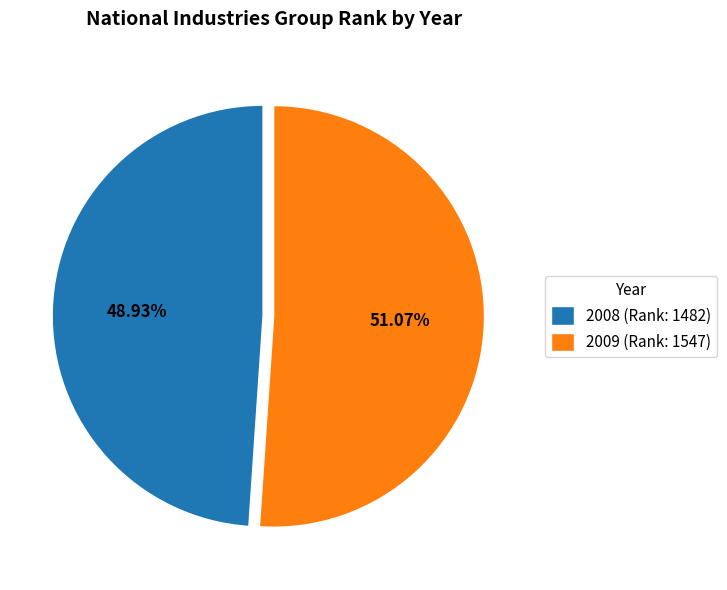

What percentage is the 2008 slice, to the nearest percent?

49%